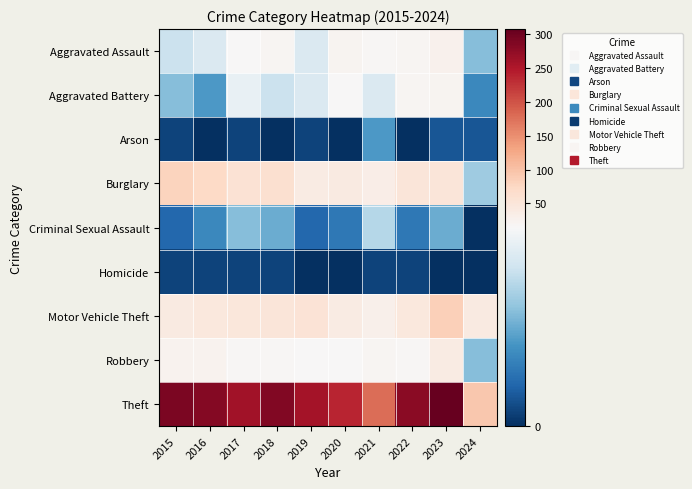

At how many categories does at least one series exceed 61?

10